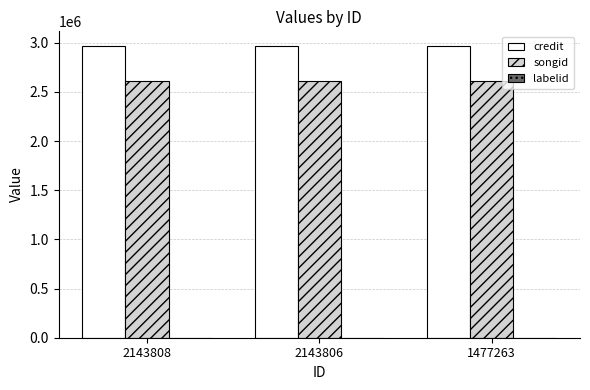

Which series has the largest total across all categories?

credit